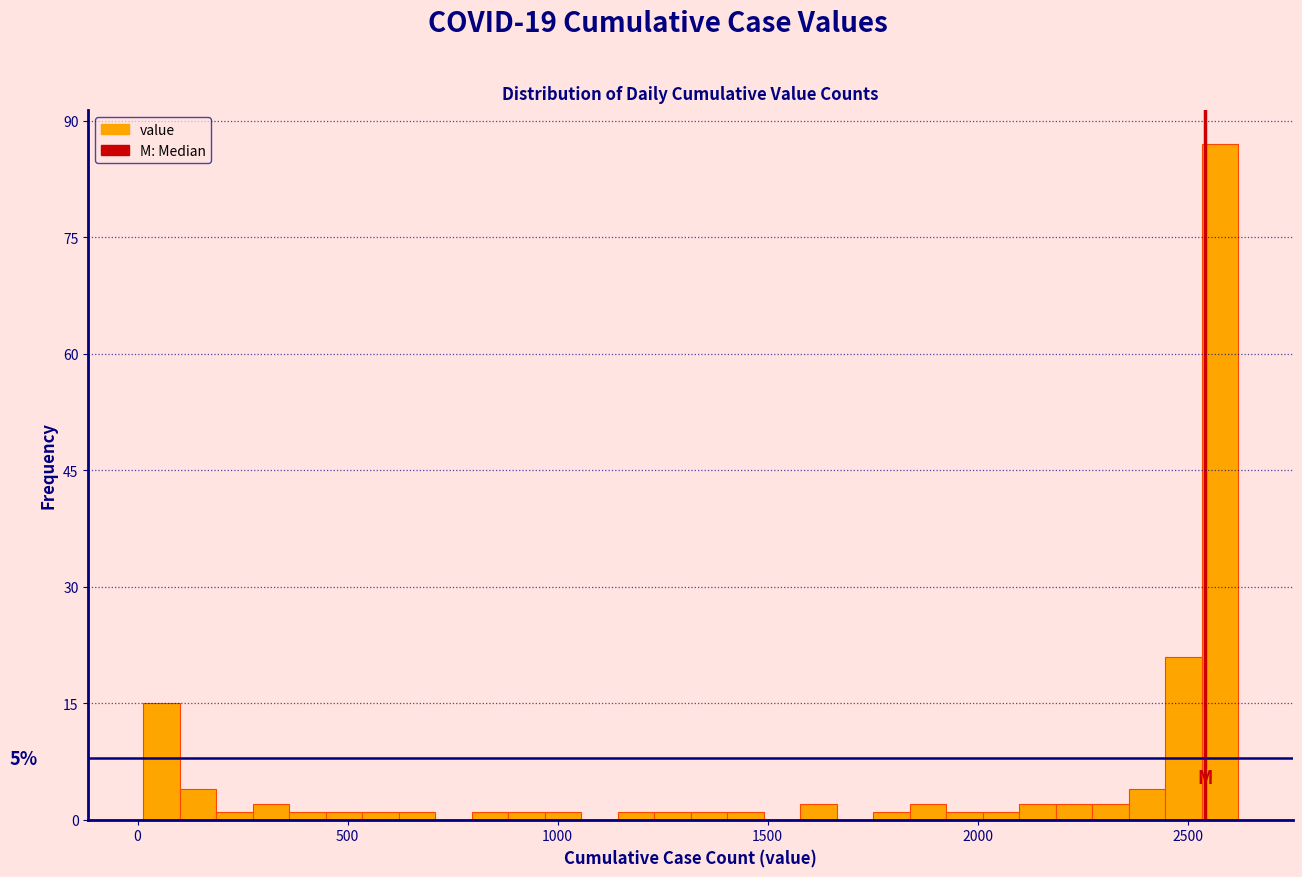

Read against the x-axis, roughly where is the centre of the tallest bar?

2600